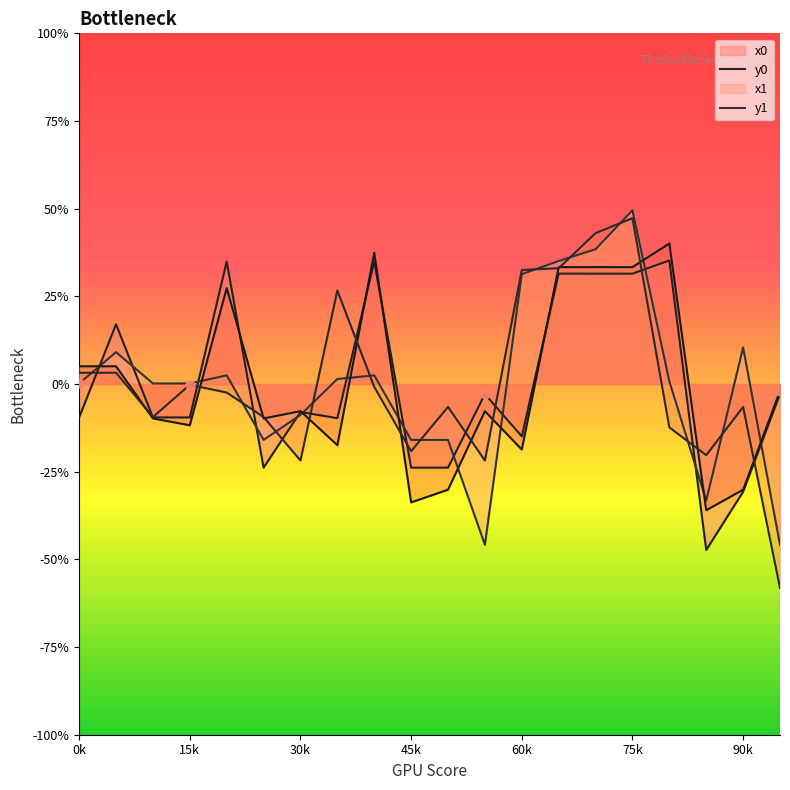

What are all the series names shown in the legend?

x0, y0, x1, y1